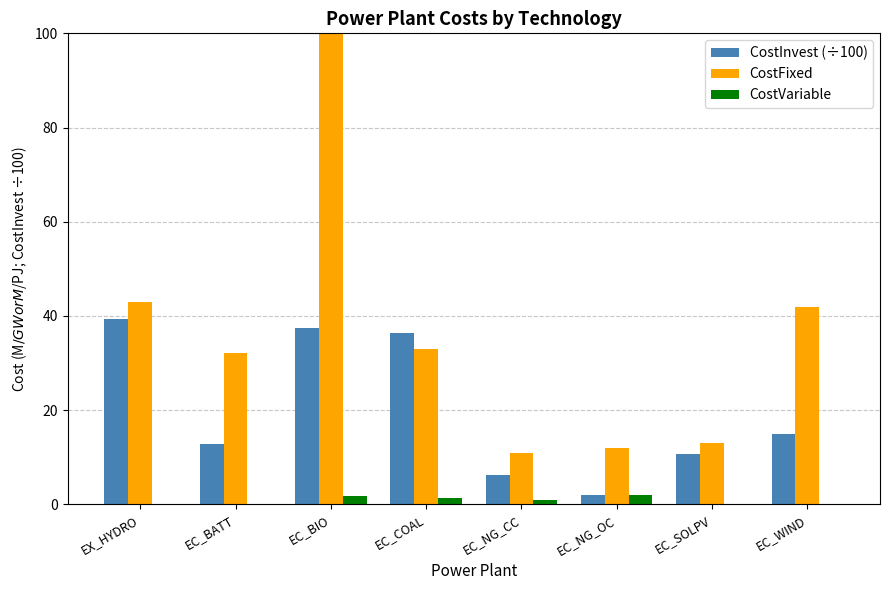

How many values in CostVariable are above zero?

4